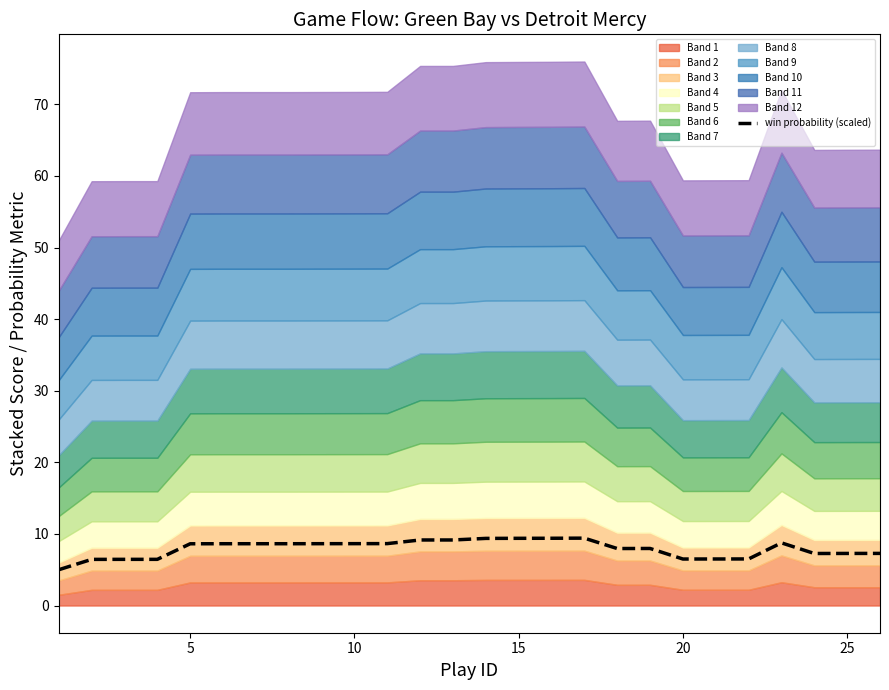

The value at 10 is 8.6. True or false?

True